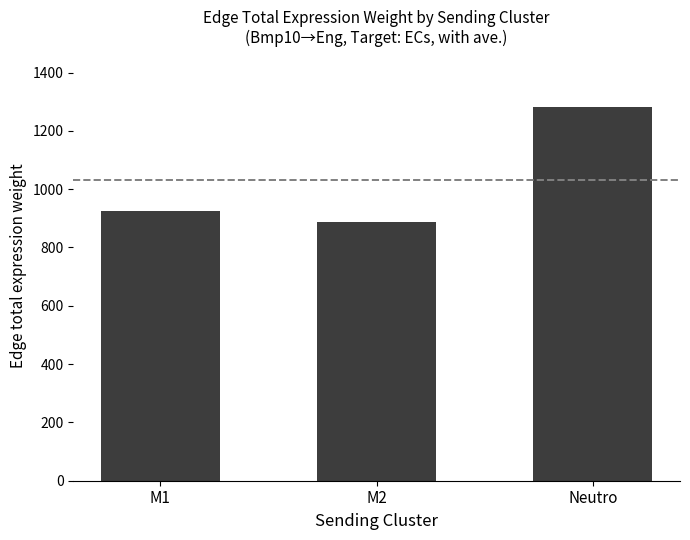

What is the difference between the values at M2 and M1?

35.3